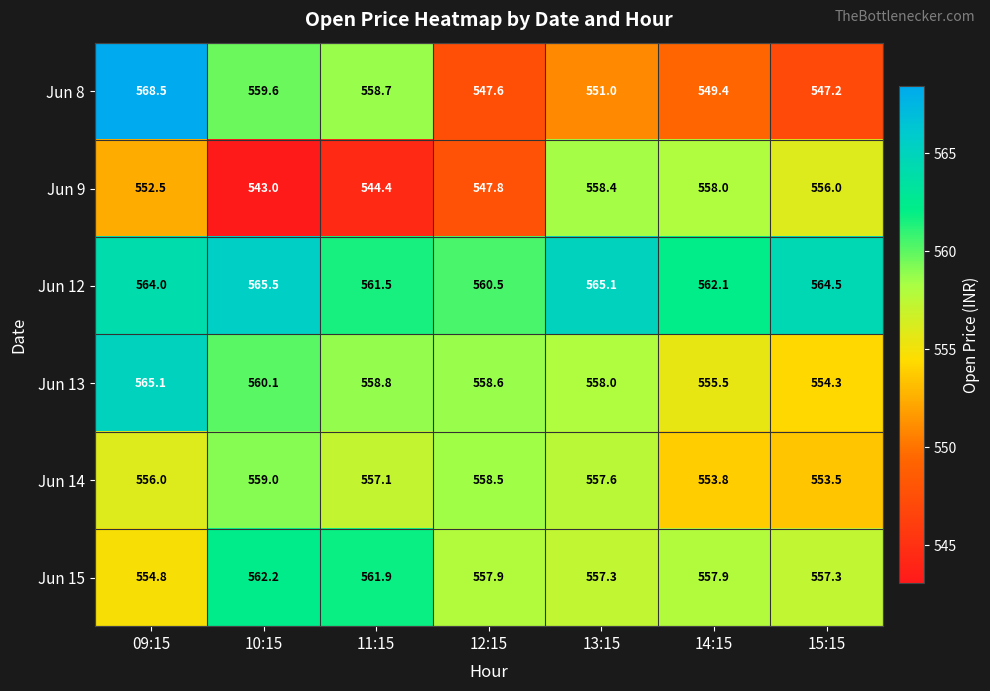

At which label is Jun 14 closest to 556?

09:15